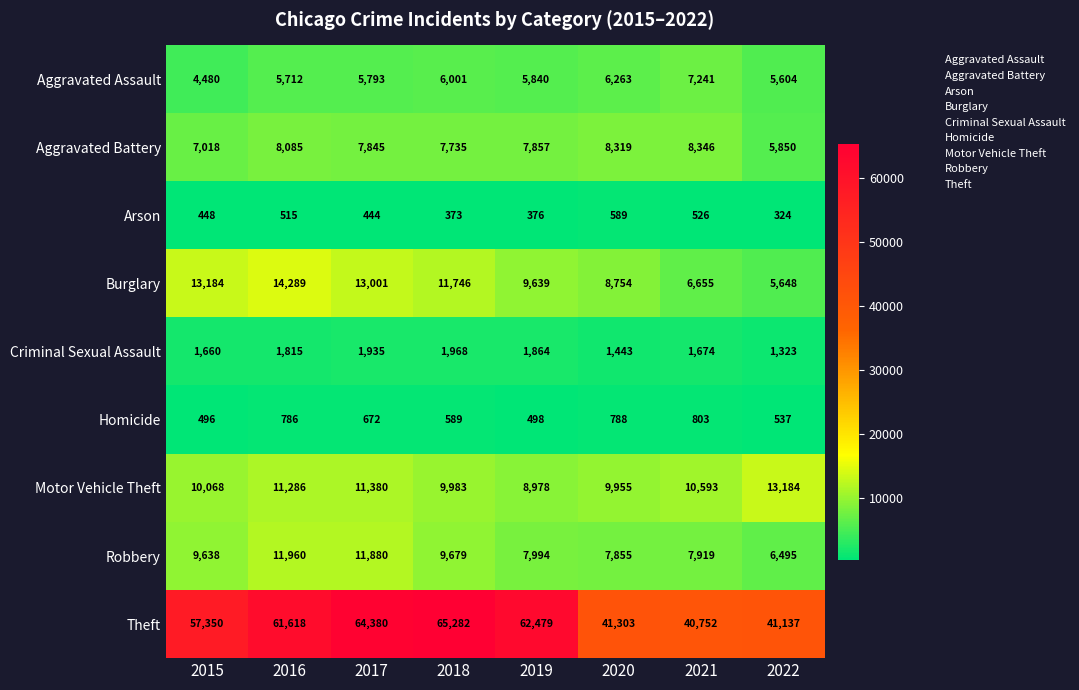

What is the spread (max minus min) of values at 2016?

61103